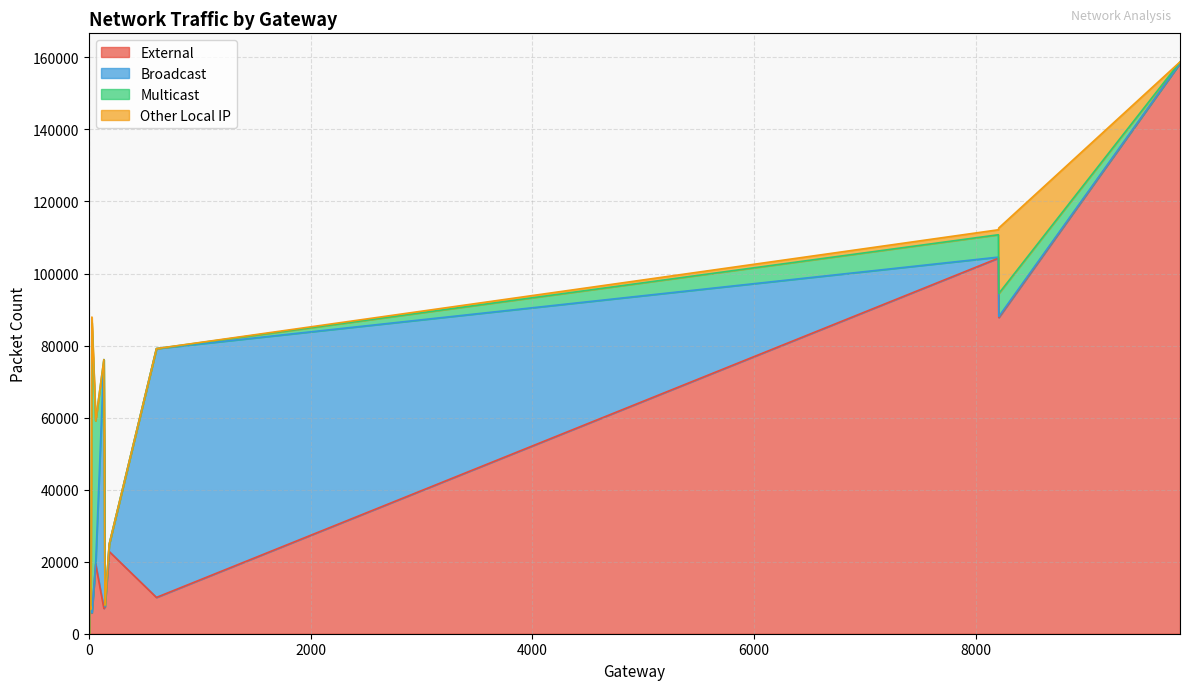

What is the value of the Other Local IP point at the 6th from the left?

1524